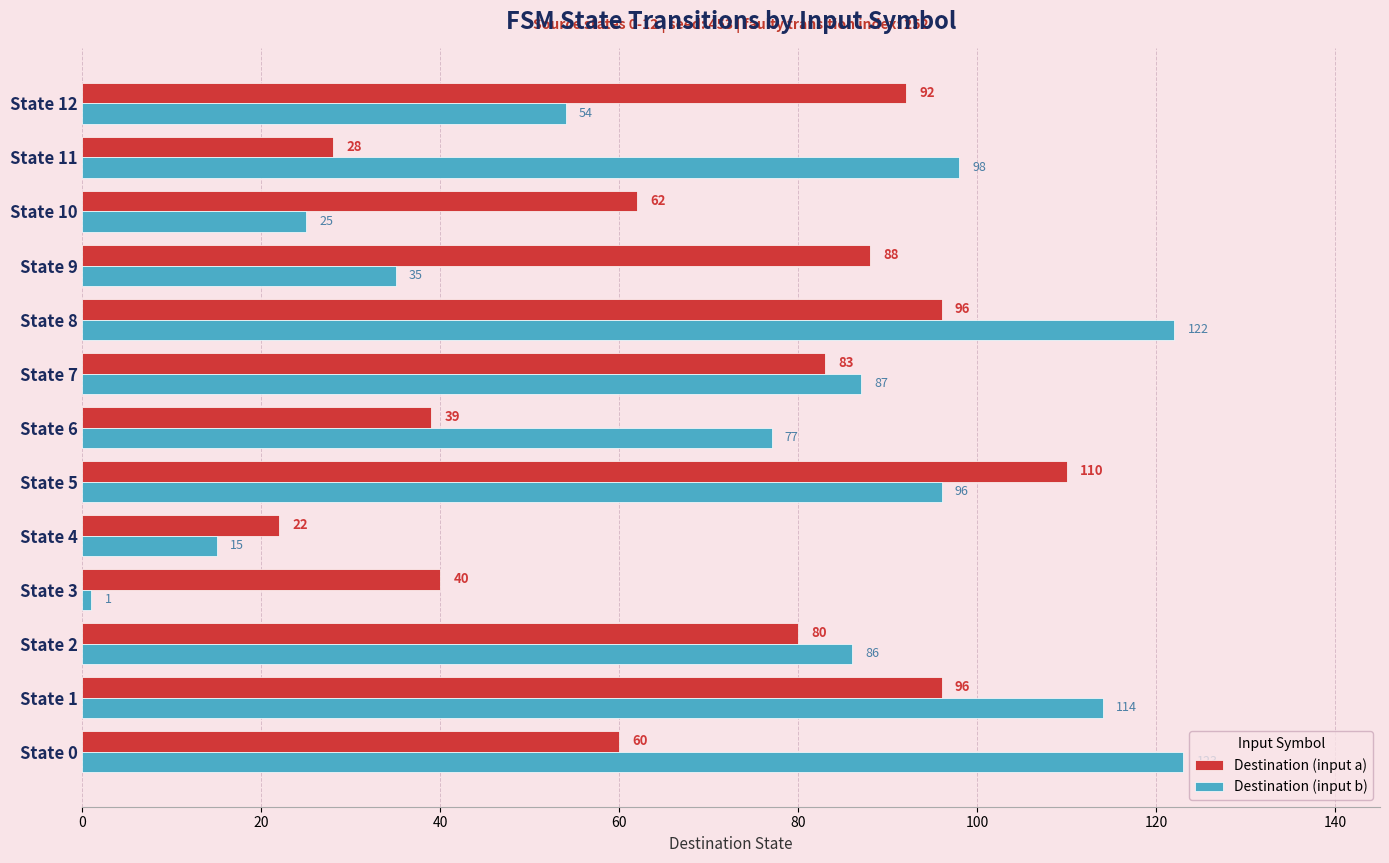

The Destination (input b) series shows 41 at State 0. True or false?

False